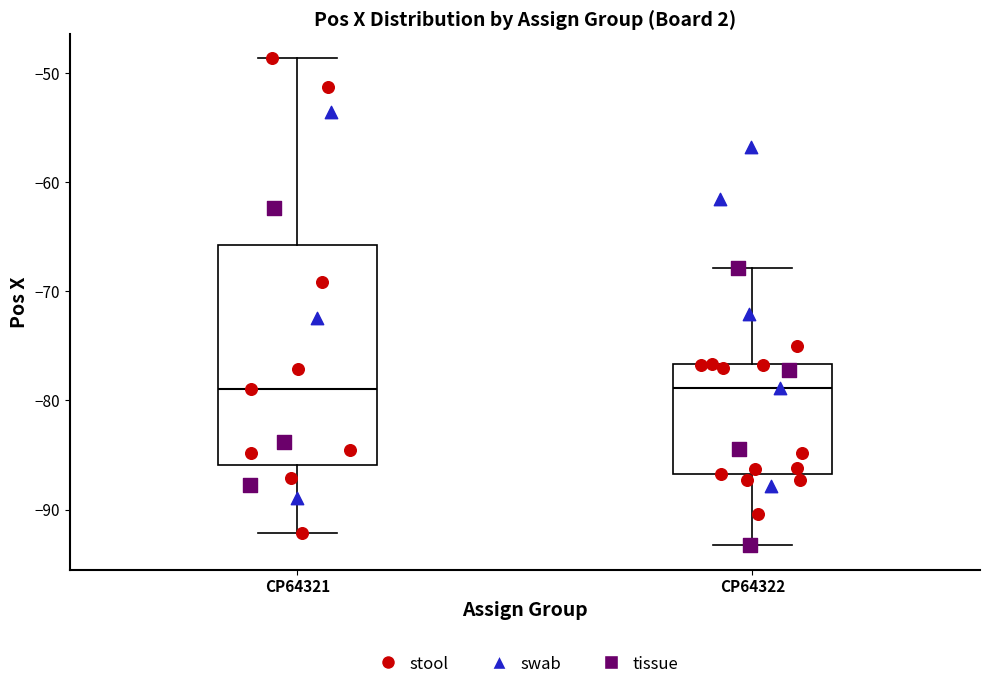

Which box is the tallest, from its lower edge to its upper edge?

CP64321